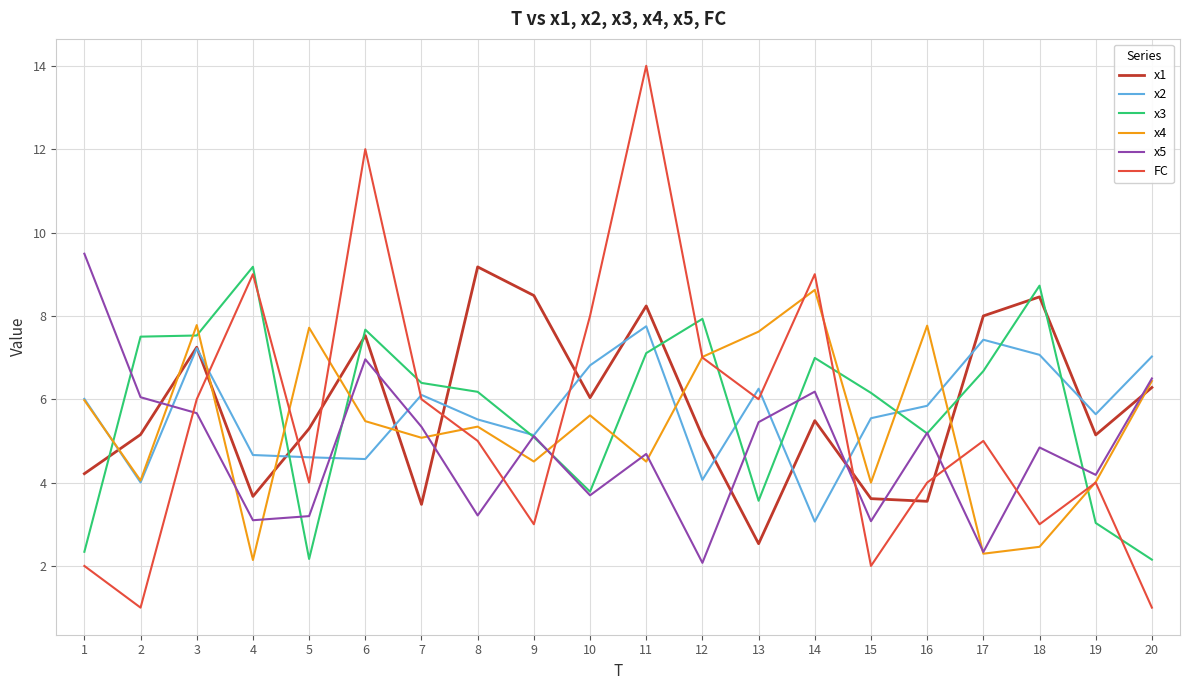

Is the value of x2 at 18 greater than the value of x4 at 18?

Yes